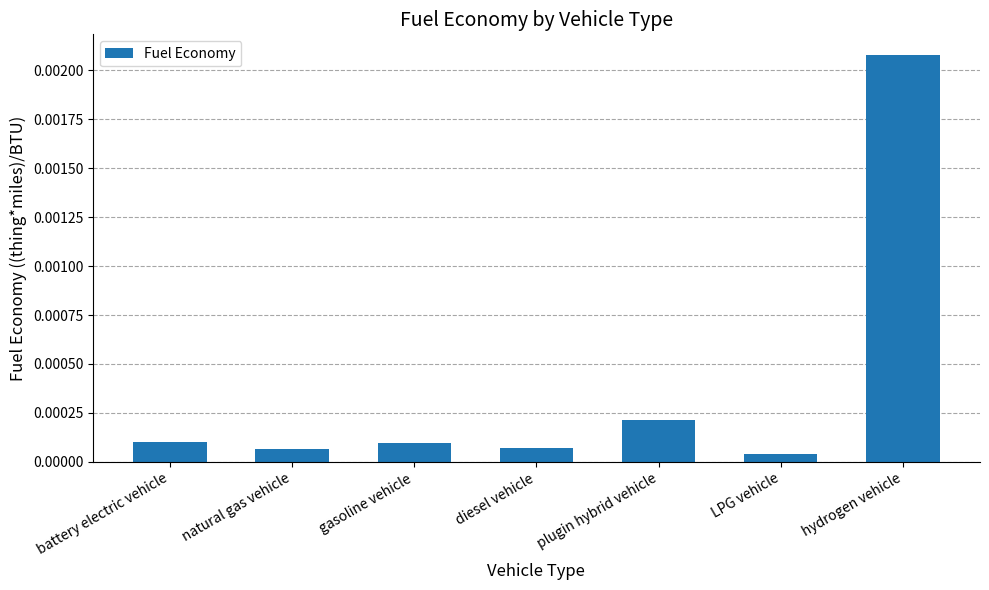

What position from the right is battery electric vehicle?

7